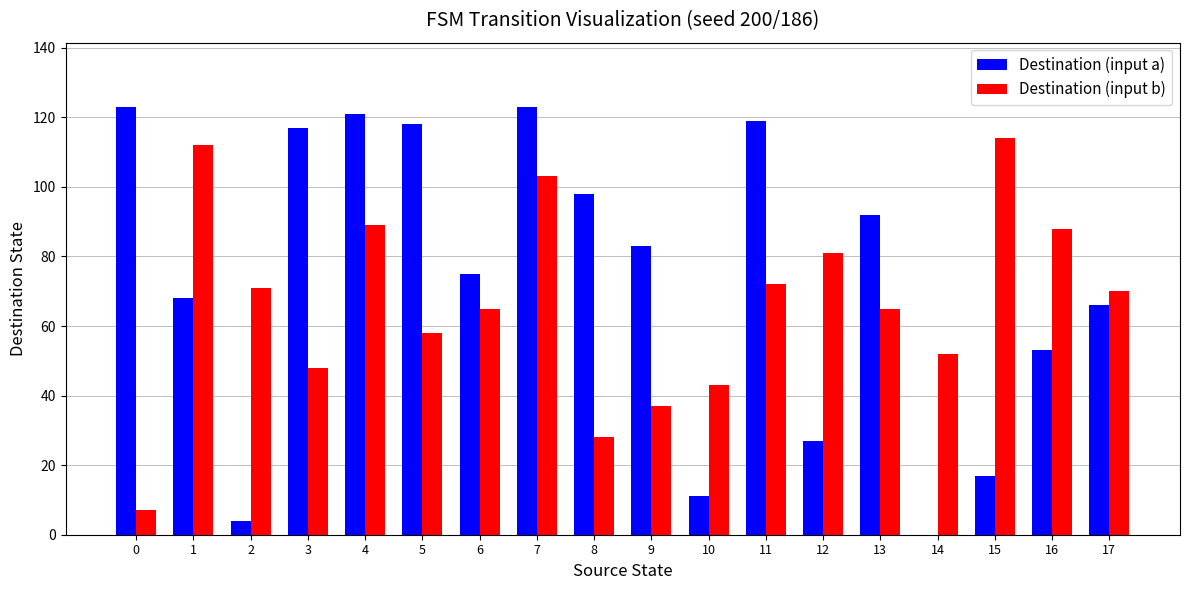

Reading left to right, list all the values displayed in this chart.

Destination (input a): 0=123	1=68	2=4	3=117	4=121	5=118	6=75	7=123	8=98	9=83	10=11	11=119	12=27	13=92	14=0	15=17	16=53	17=66
Destination (input b): 0=7	1=112	2=71	3=48	4=89	5=58	6=65	7=103	8=28	9=37	10=43	11=72	12=81	13=65	14=52	15=114	16=88	17=70